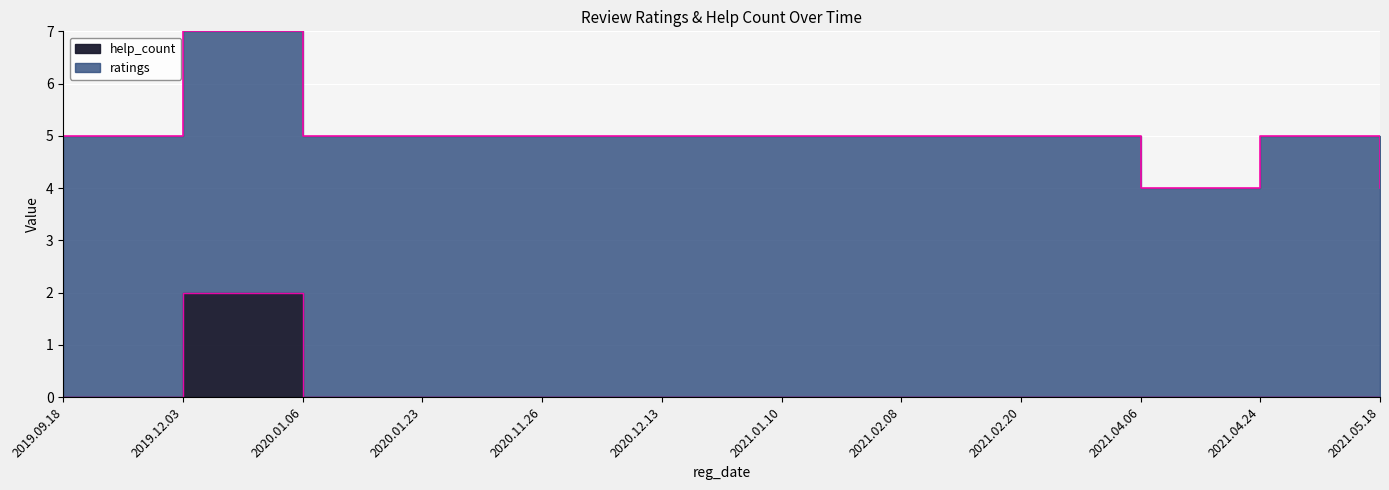

List the labels in order of value, smallest first.

2019.09.18, 2020.01.06, 2020.01.23, 2020.11.26, 2020.12.13, 2021.01.10, 2021.02.08, 2021.02.20, 2021.04.06, 2021.04.24, 2021.05.18, 2019.12.03